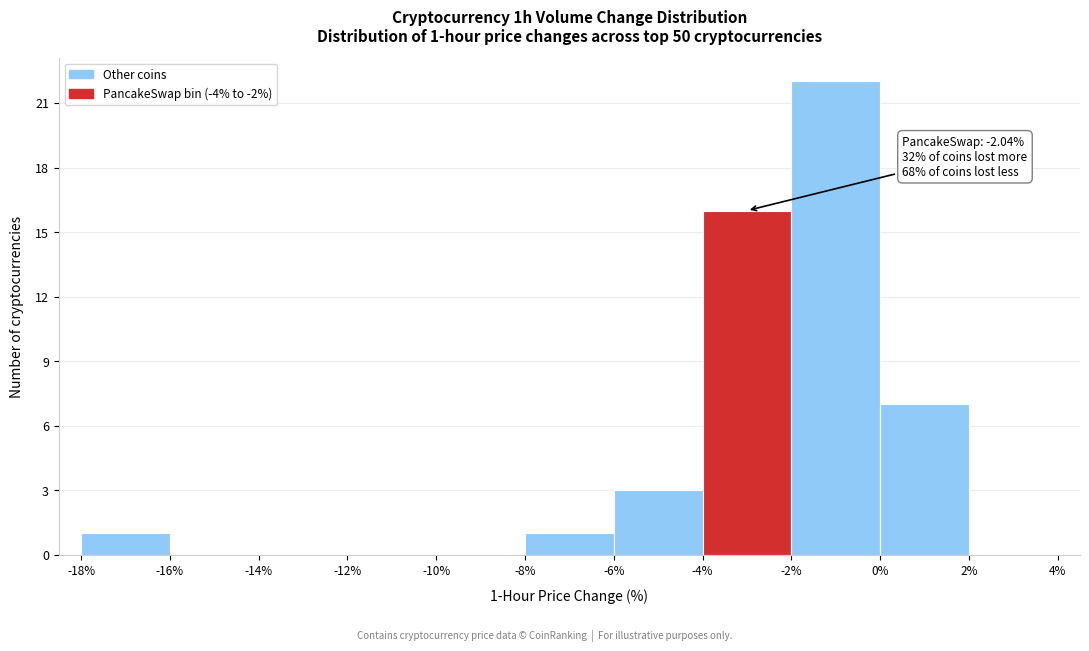

Which range on the x-axis has the tallest bar?

-2% to 0%